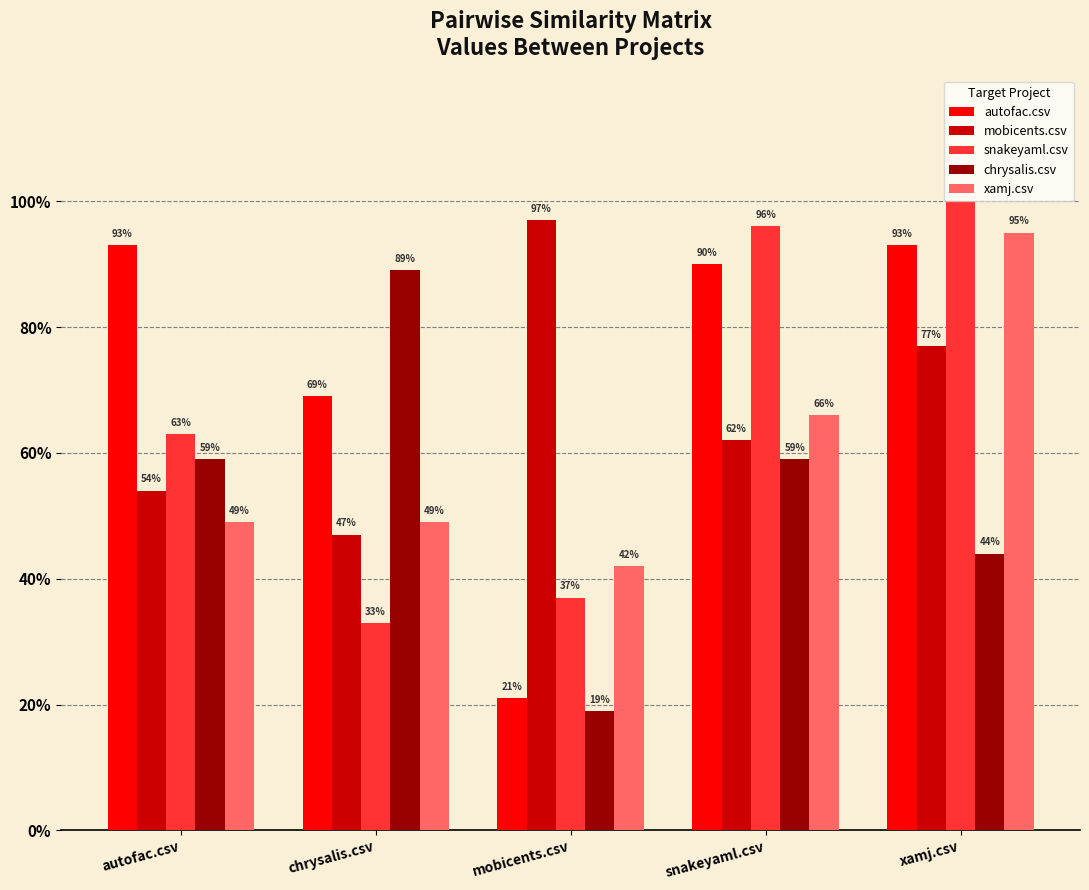

What is the sum of all xamj.csv values?

3.0